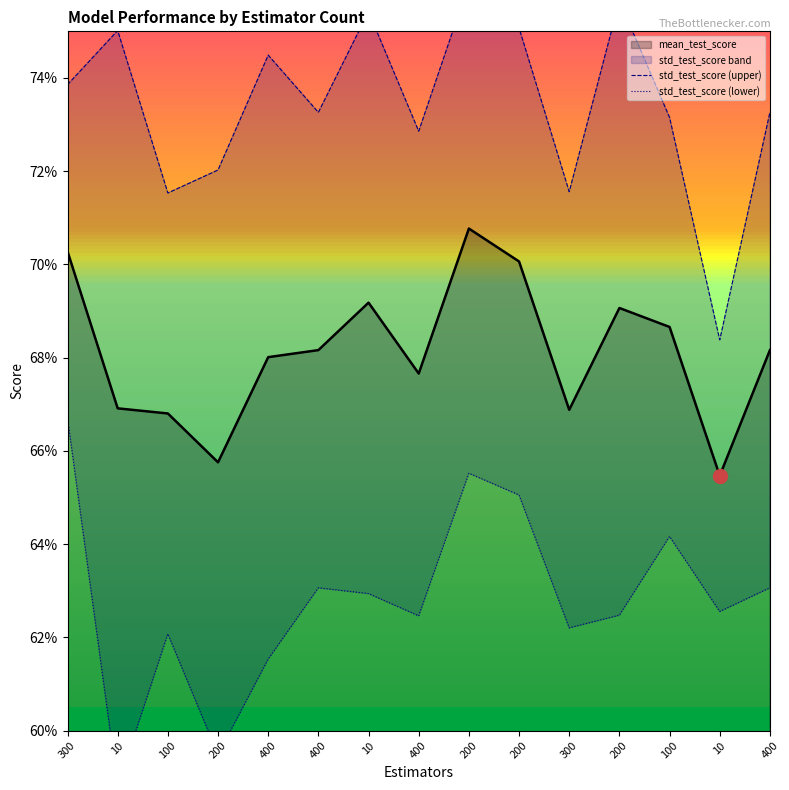

True or false: std_test_score (upper) and std_test_score (lower) cross at least once.

False